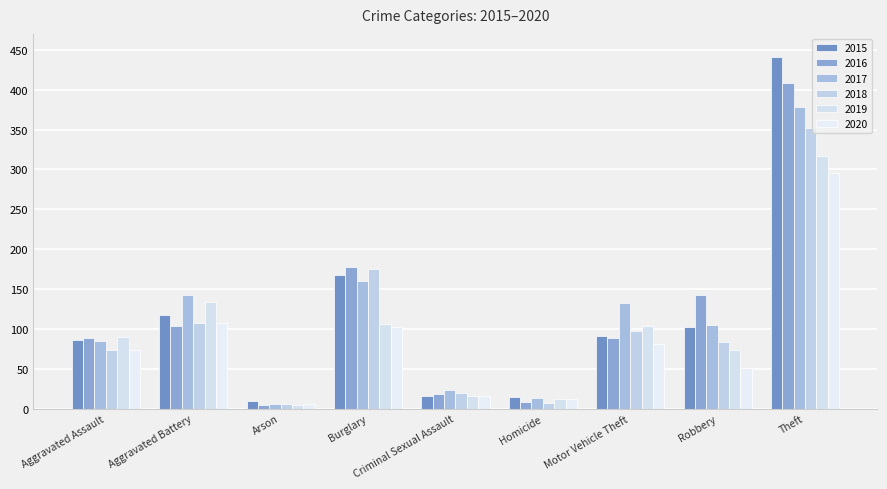

Are the bars horizontal?

No